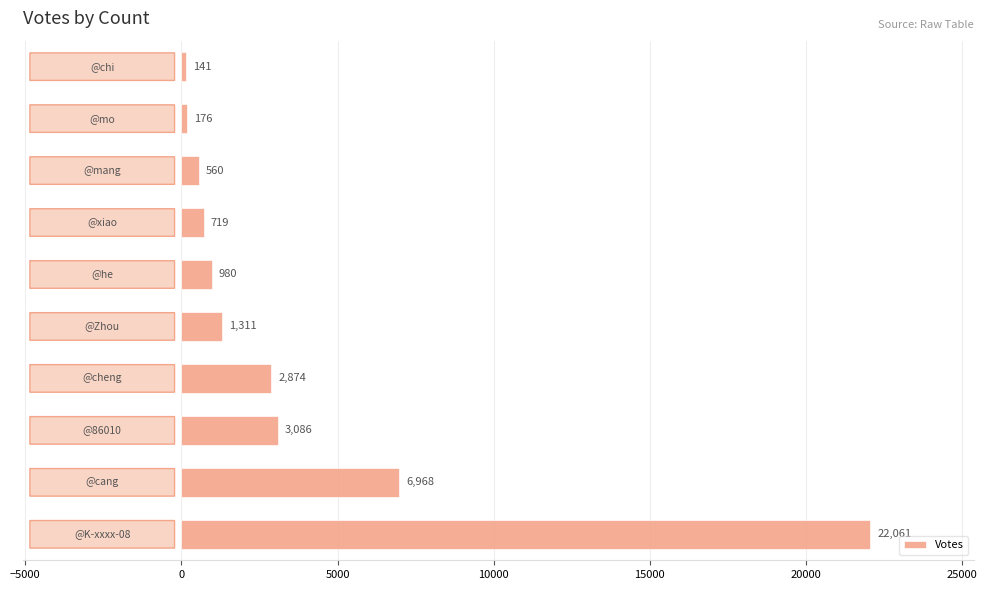

What is the sum of all values?

38876